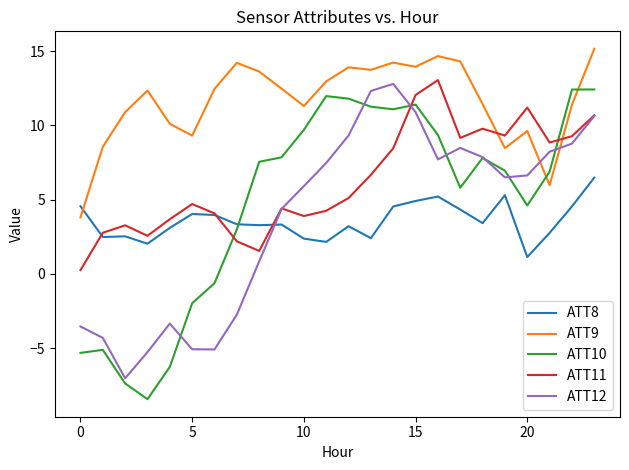

What is the greatest value displayed?

15.2